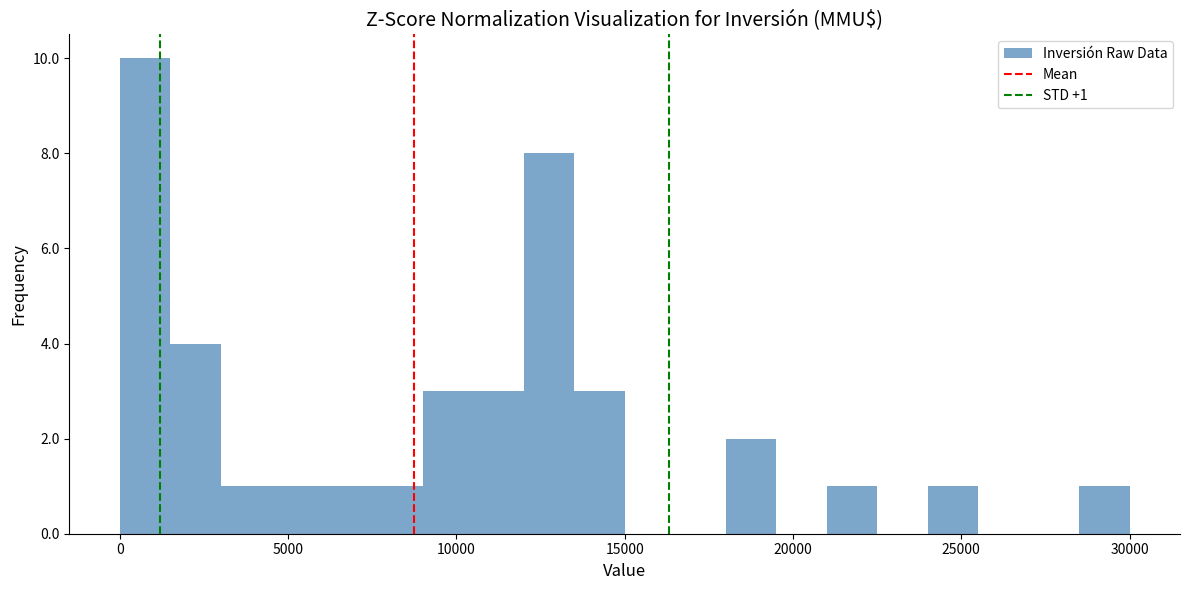

Around what value on the x-axis is the tallest bar? Give the approximate position of its centre, as read against the axis.

1000